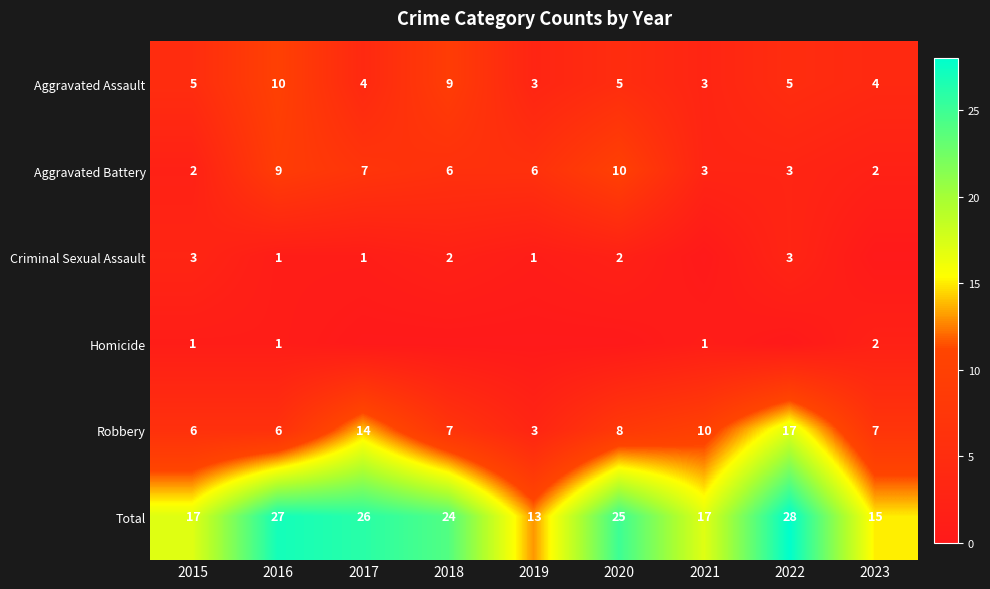

What is the total value across all series at 2016?

54